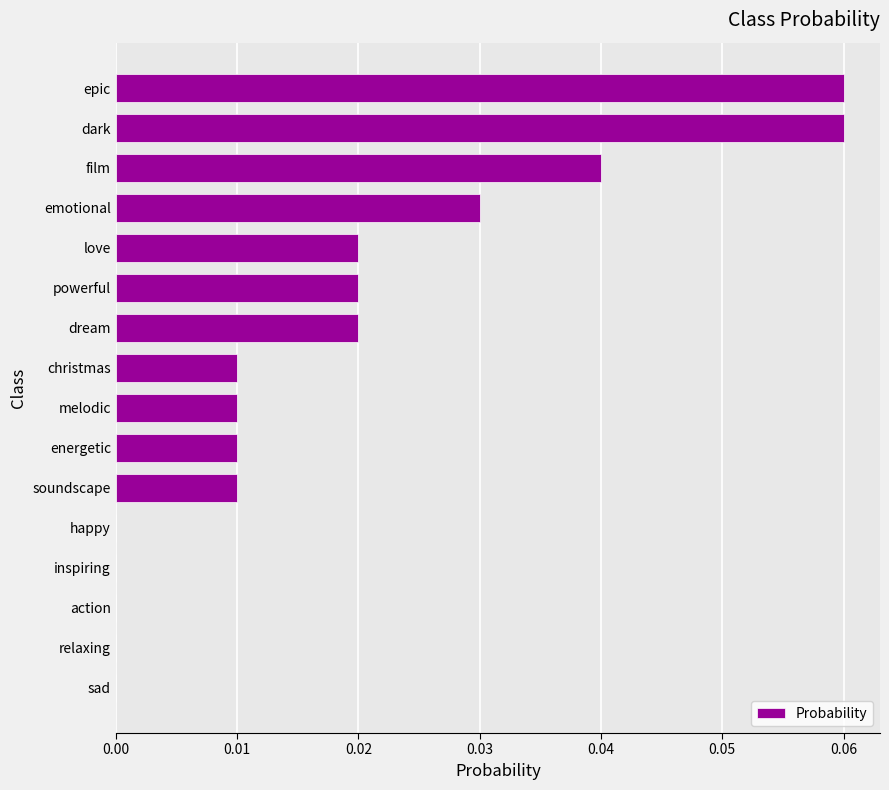

True or false: the data shows 0.0 at powerful.

True